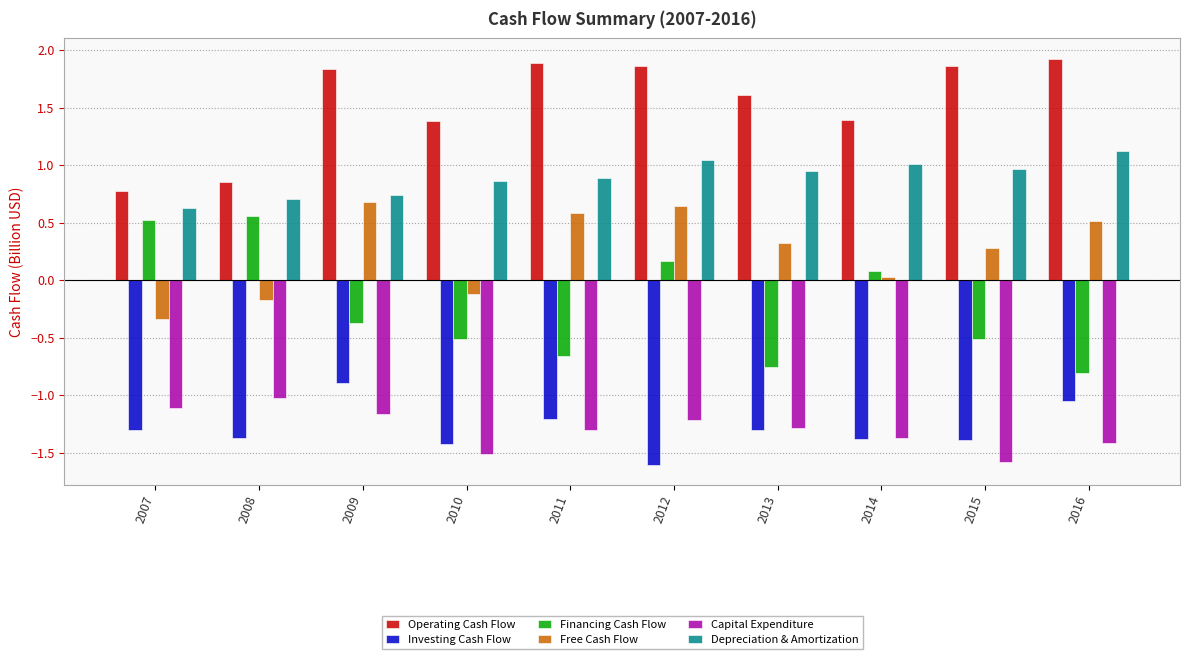

What is the sum of all Capital Expenditure values?

-13.0